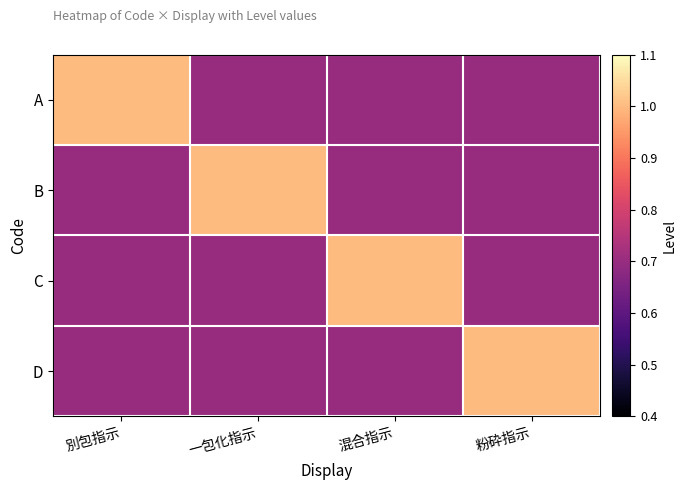

At which category is the sum across all series the highest?

別包指示